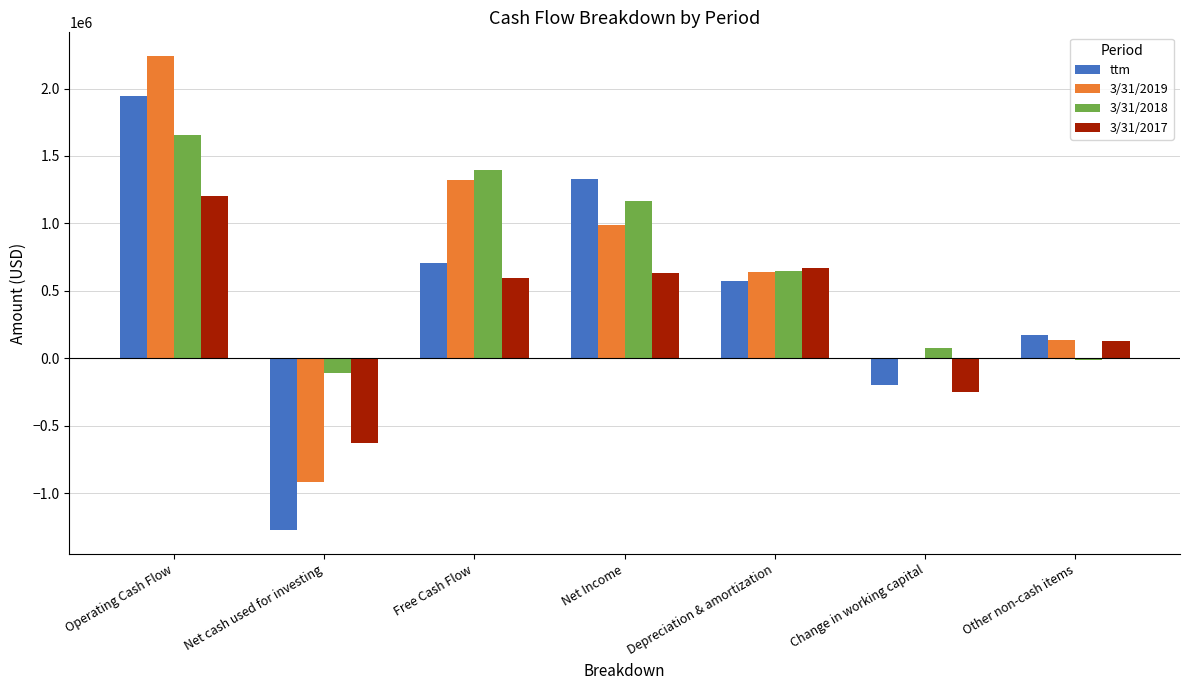

What are all the series names shown in the legend?

ttm, 3/31/2019, 3/31/2018, 3/31/2017